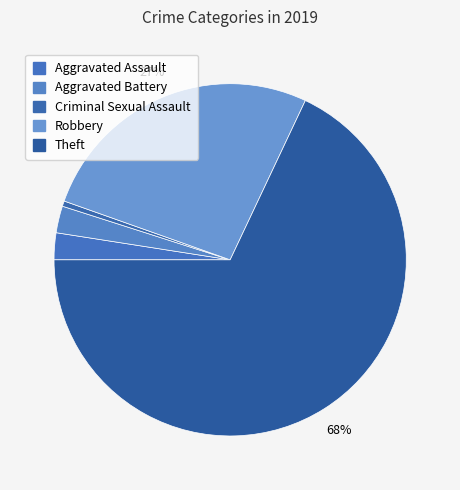

How many segments does this pie chart have?

5